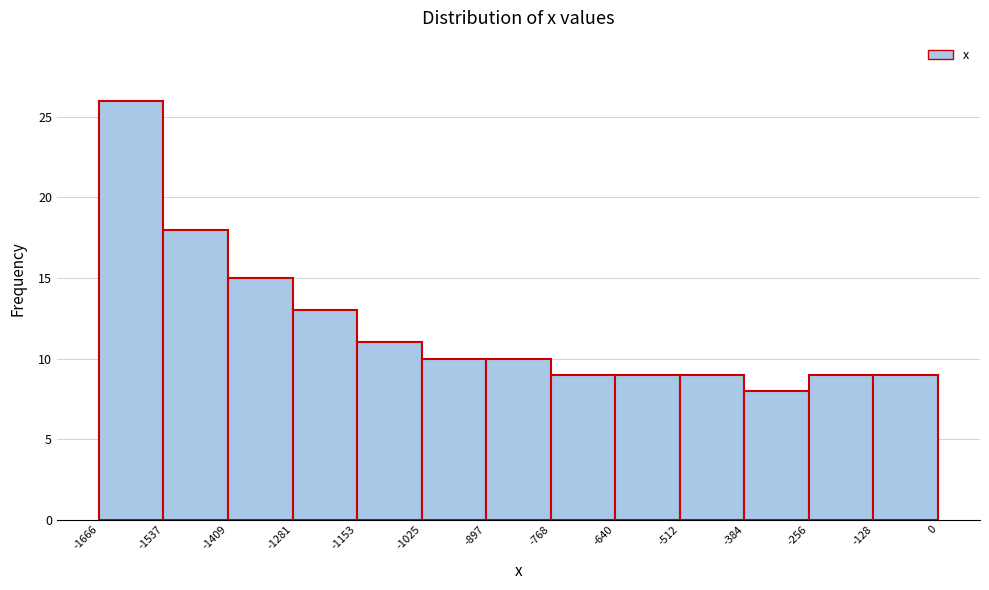

Over which range of the x-axis is the bar tallest?

-1666 to -1537